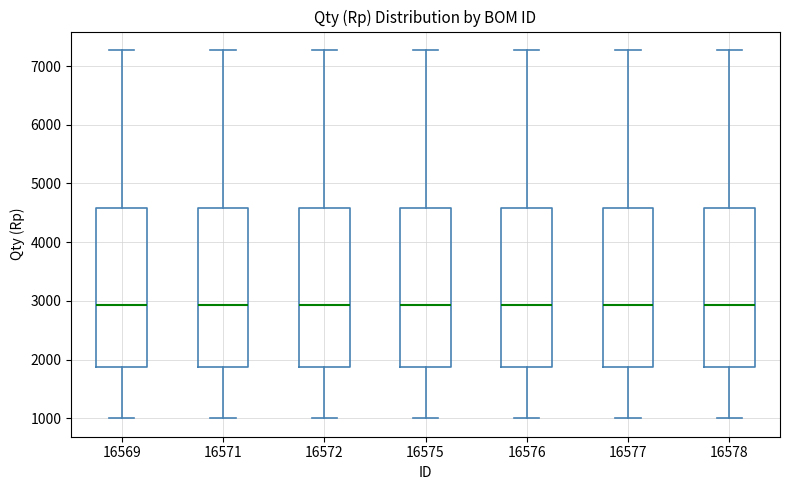

Reading left to right, transcribe this box plot: for each box, give where its median line is, the range the box spans, and where its two whiskers end, as read against the y-axis. The values are not printed on the chart, so give them approximately, as read against the axis.

16569: median 2900, box 1900 to 4600, whiskers 1000 to 7300
16571: median 2900, box 1900 to 4600, whiskers 1000 to 7300
16572: median 2900, box 1900 to 4600, whiskers 1000 to 7300
16575: median 2900, box 1900 to 4600, whiskers 1000 to 7300
16576: median 2900, box 1900 to 4600, whiskers 1000 to 7300
16577: median 2900, box 1900 to 4600, whiskers 1000 to 7300
16578: median 2900, box 1900 to 4600, whiskers 1000 to 7300